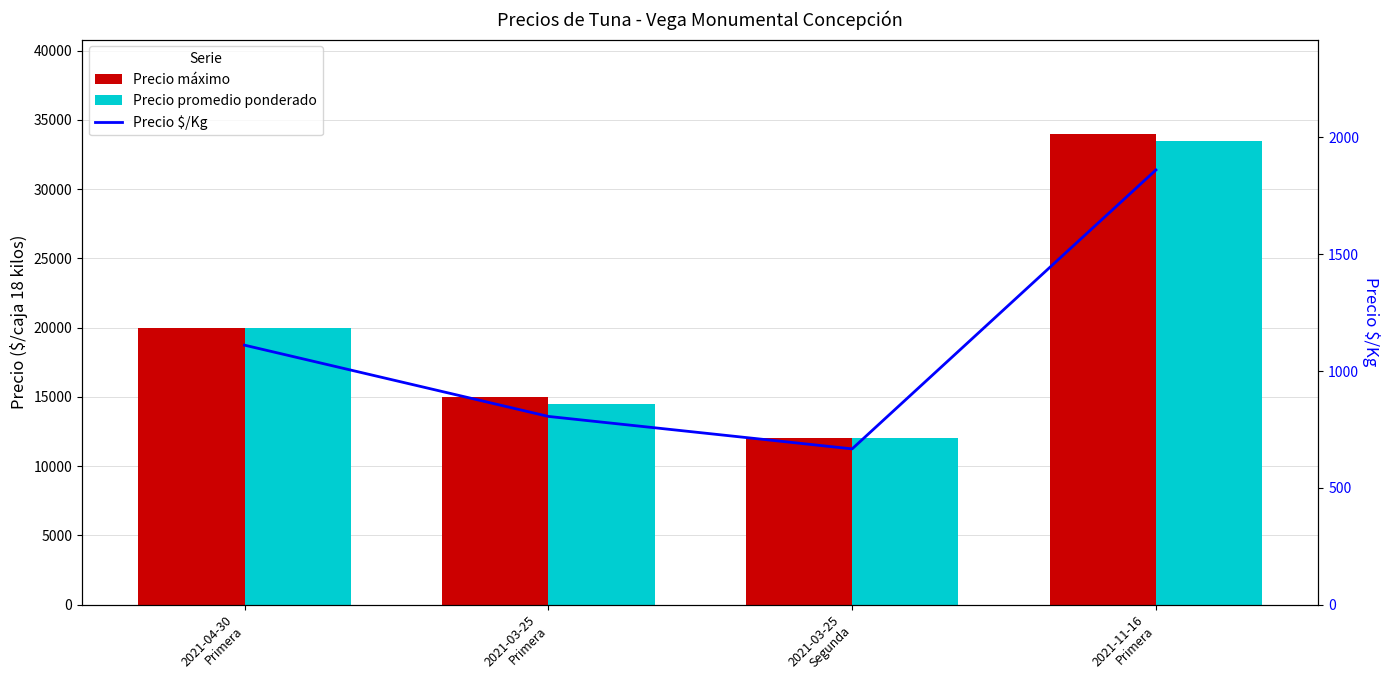

Is it true that Precio máximo equals 29836 at 2021-04-30
Primera?

False